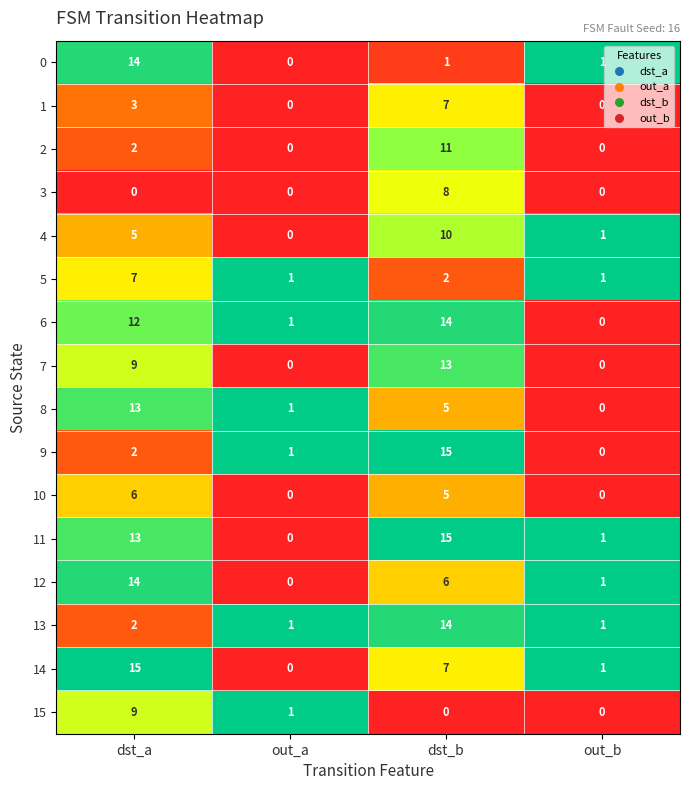

What is the maximum value shown in the chart?

15